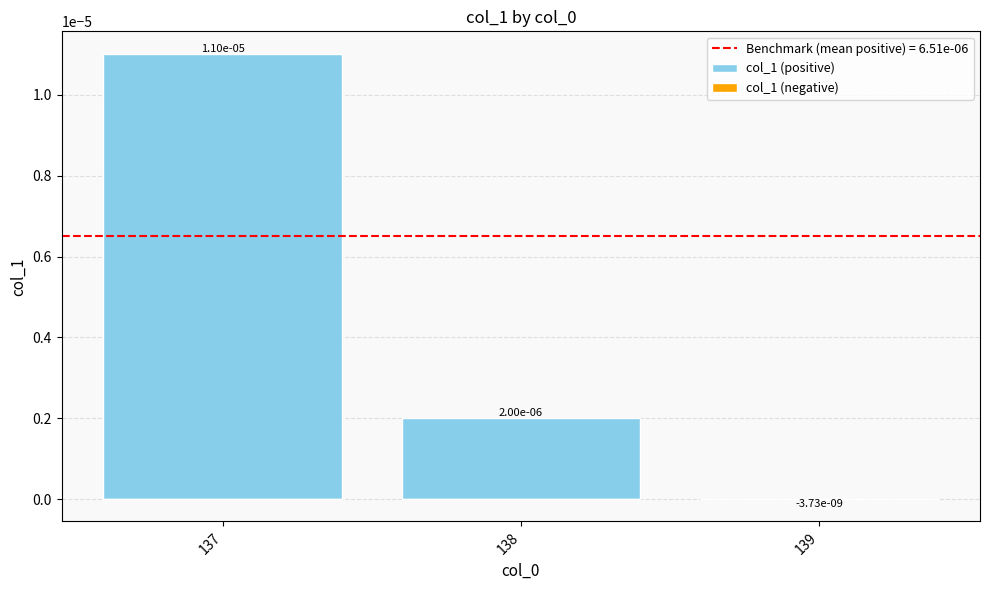

At which category is the sum across all series the highest?

137